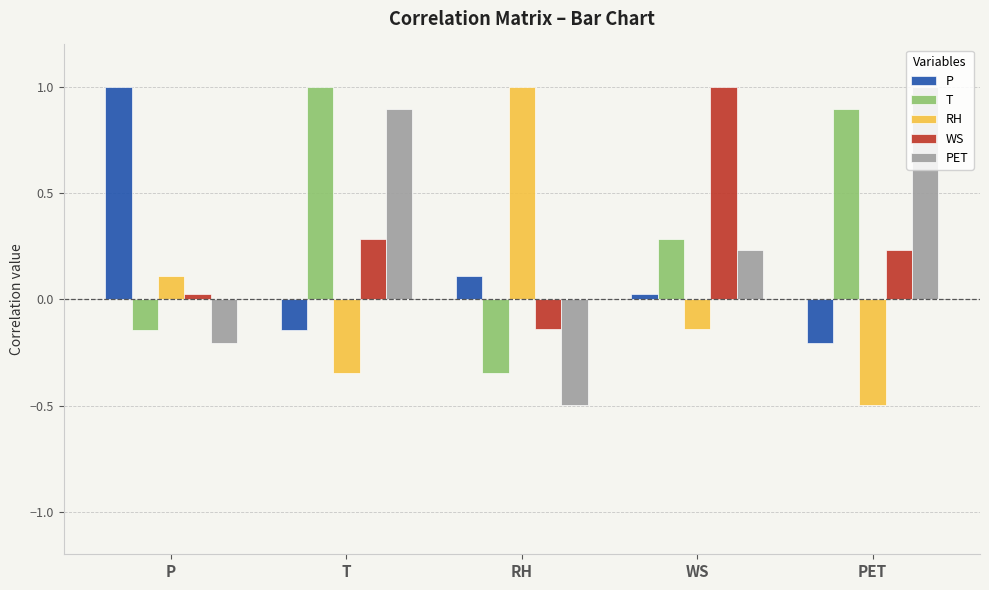

What position from the left is P?

1